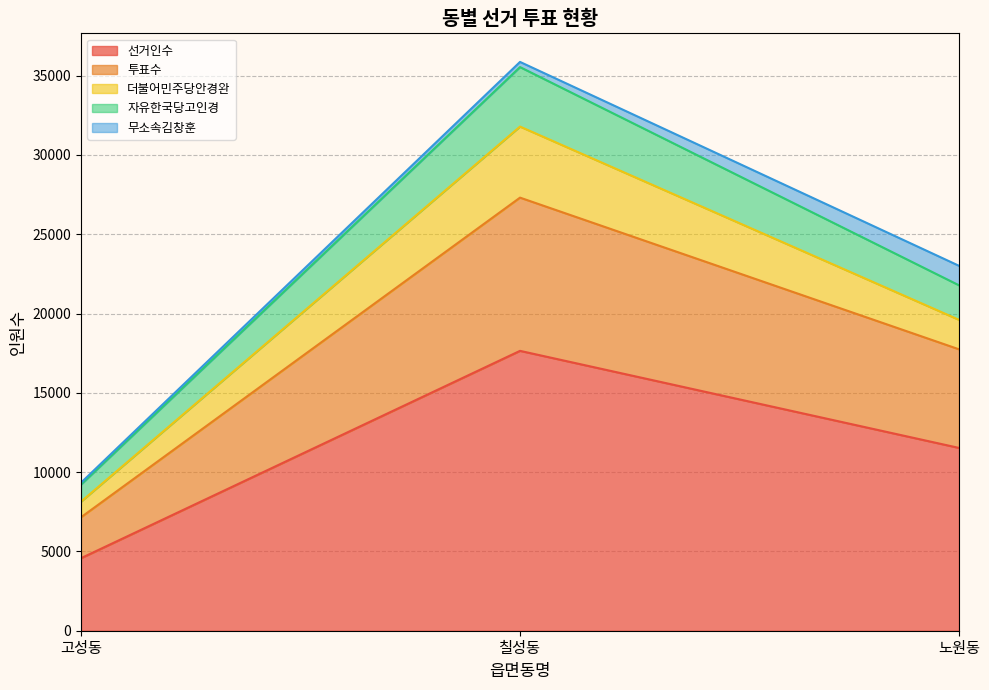

Is it true that 자유한국당고인경 equals 35539 at 칠성동?

True